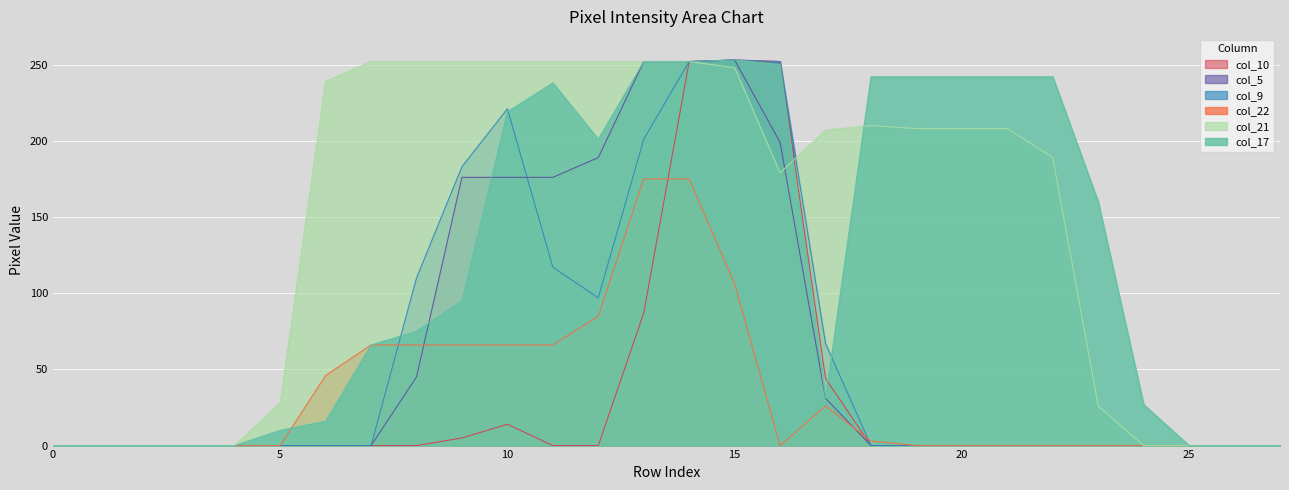

Which category has the highest value in the col_22 series?

13